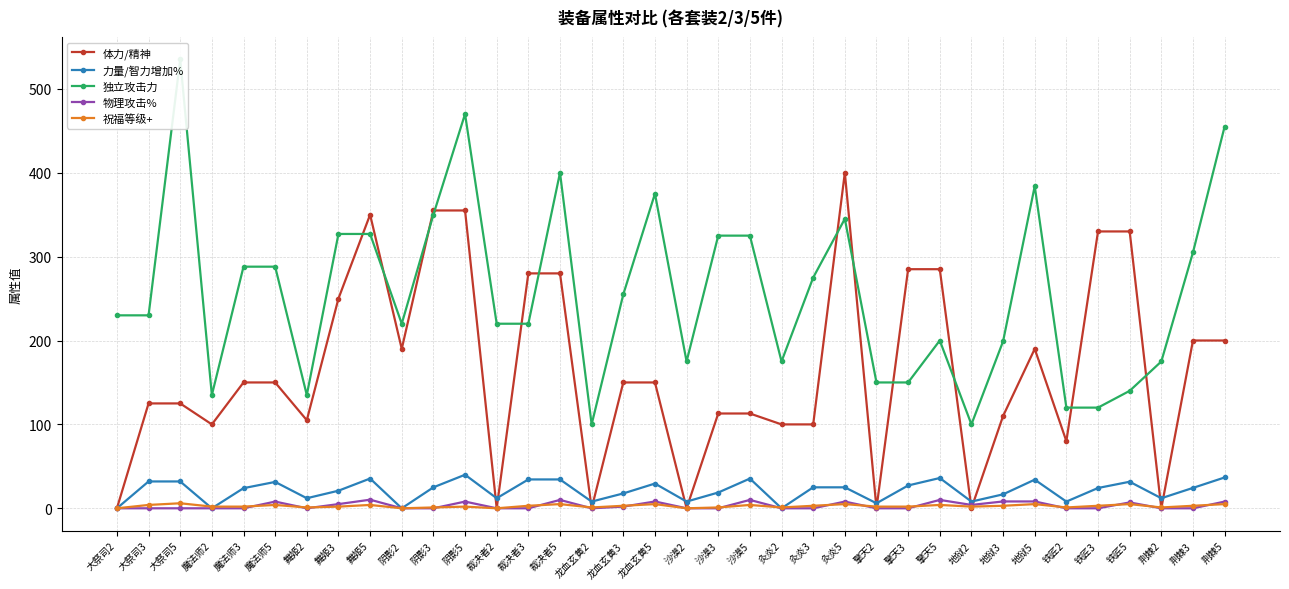

What is the label of the 5th point from the left?

魔法师3